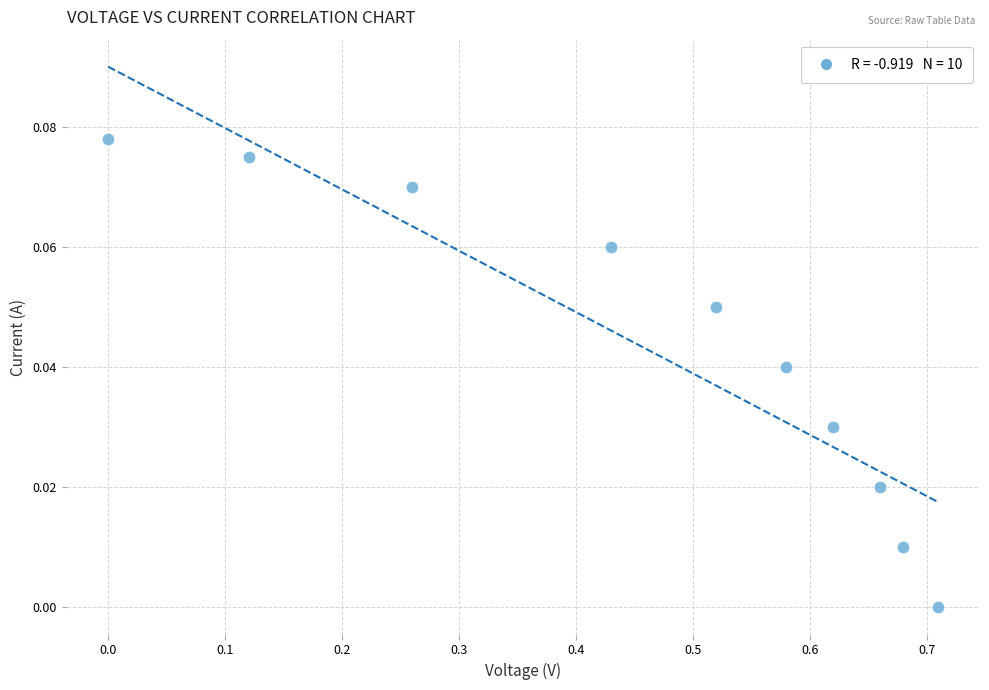

What is the range of X values (max minus min)?

0.7